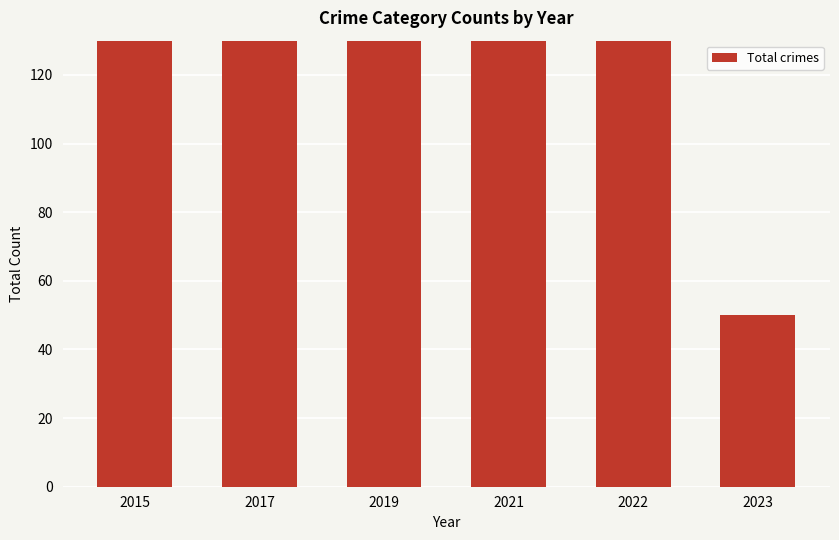

How many bars are there in total?

6